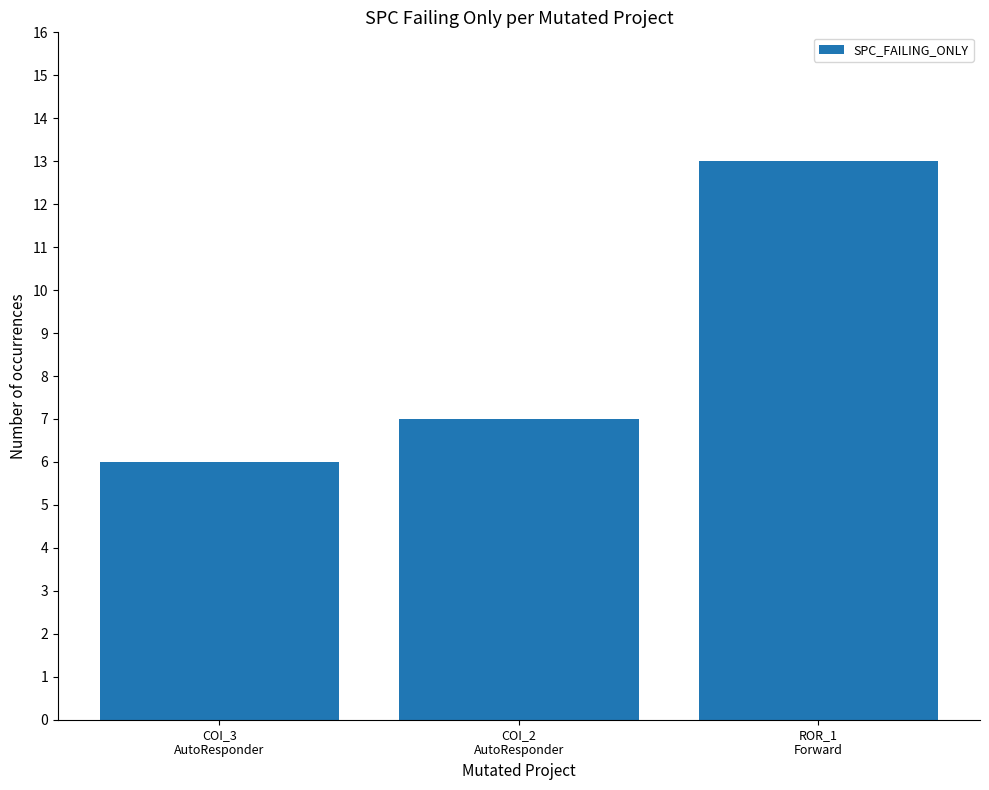

The chart shows a value of 4 at COI_2
AutoResponder. True or false?

False